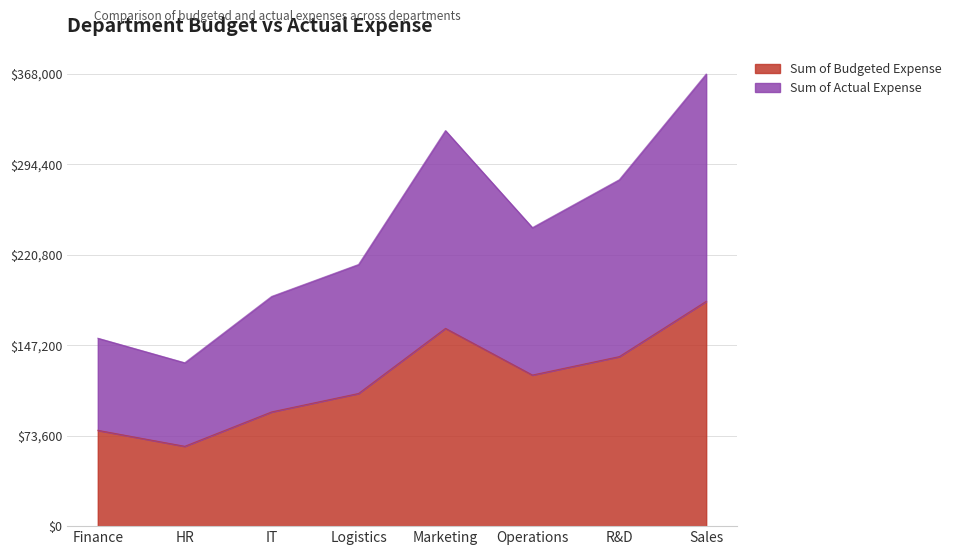

True or false: Sum of Budgeted Expense and Sum of Actual Expense cross at least once.

False